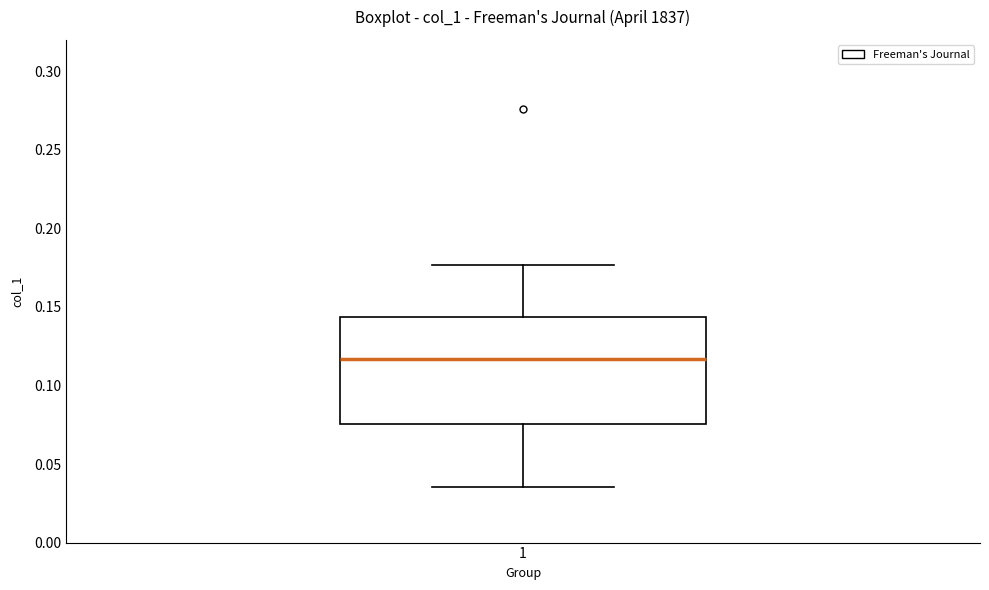

Read this box plot against the y-axis: the position of the median line, the range covered by the box, and the ends of both whiskers. The values are not printed on the chart, so give them approximately, as read against the axis.

median 0.115, box 0.075 to 0.145, whiskers 0.035 to 0.175